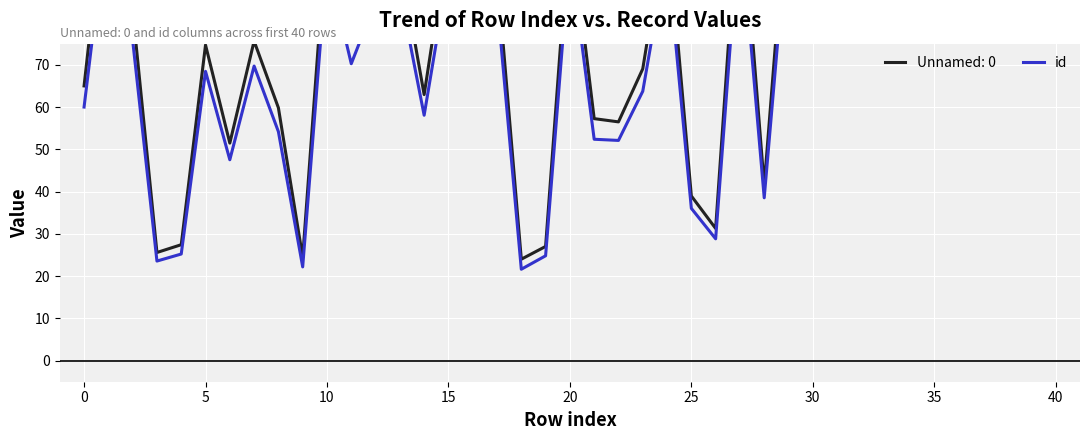

What is the change in value from 11 to 27?

+34.8